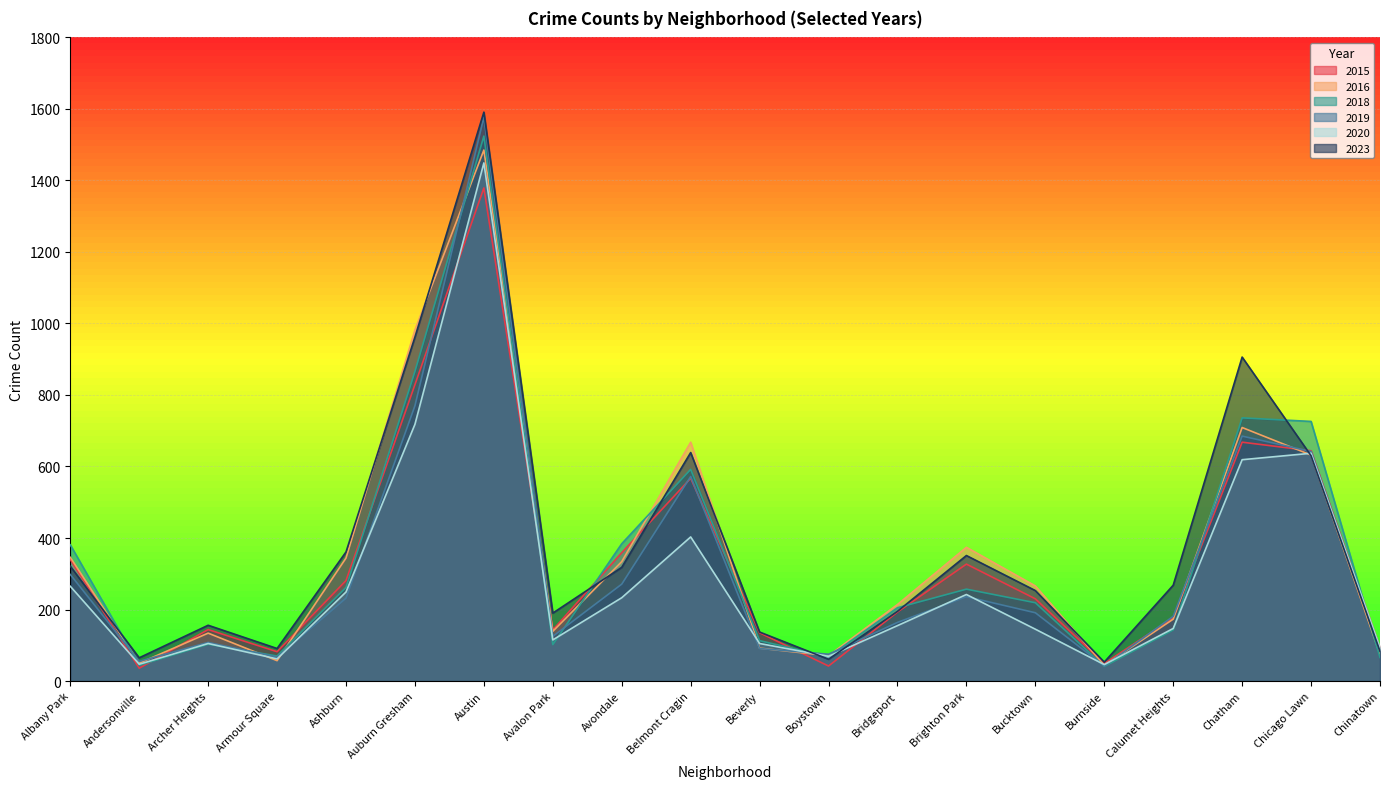

In 2023, how many points are higher than both neighbors (excluding endpoints)?

5